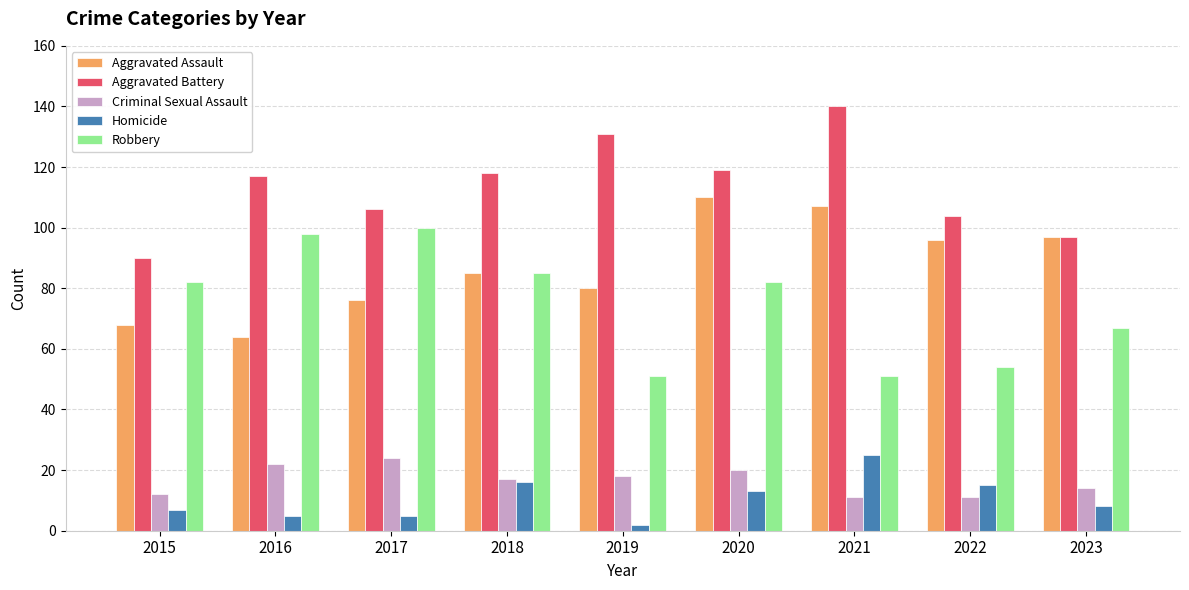

Which category has the highest value across all series?

2021